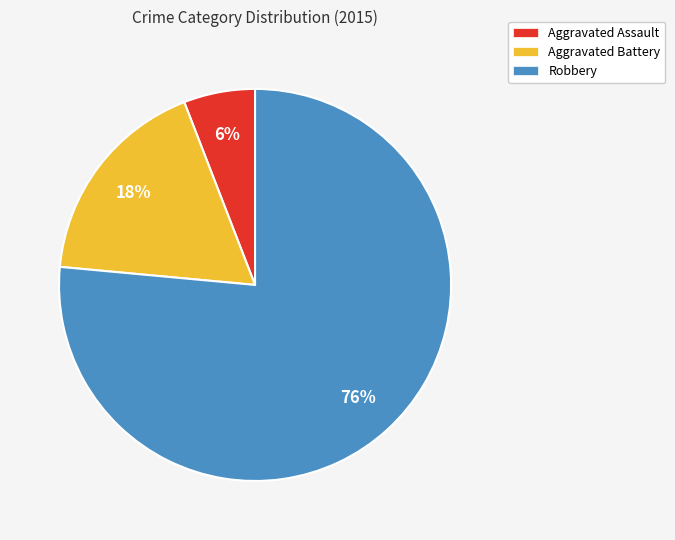

What percentage is the Robbery slice, to the nearest percent?

76%